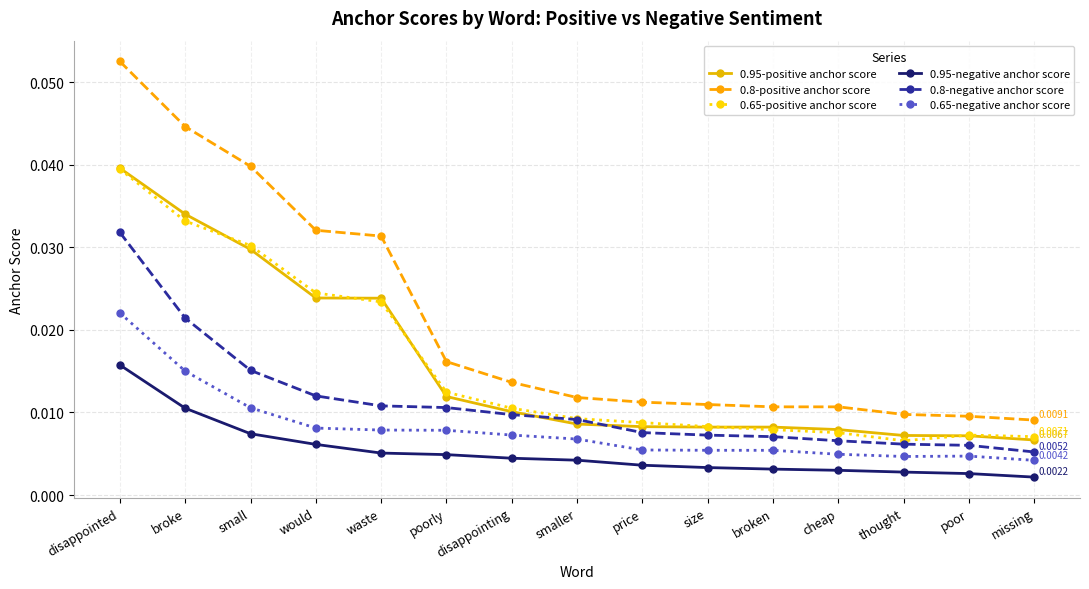

Which series changed the most between waste and poorly?

0.8-positive anchor score